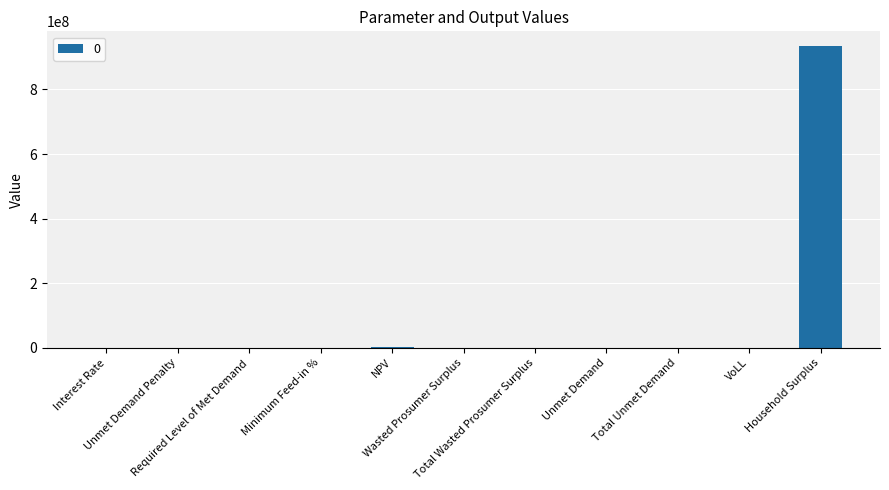

What is the sum of all values?

937132172.3